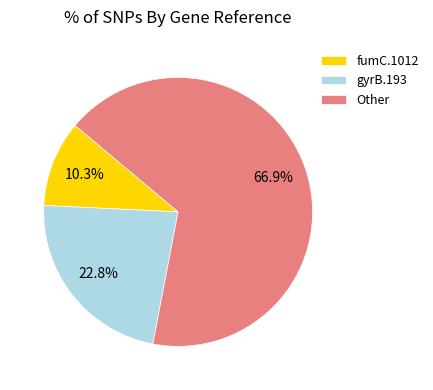

Which category accounts for the majority?

Other